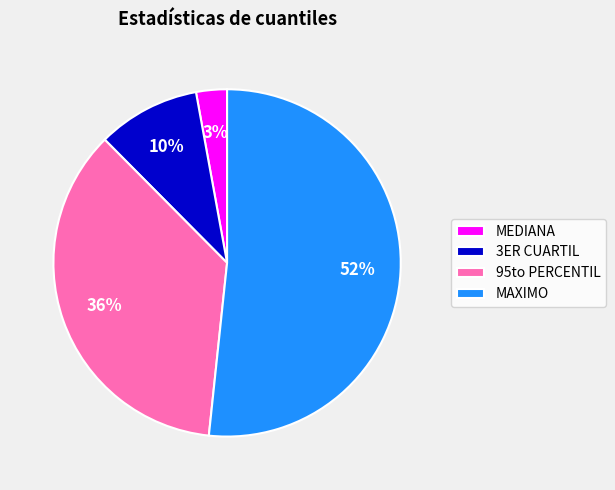

To the nearest percent, what portion does 3ER CUARTIL represent?

10%